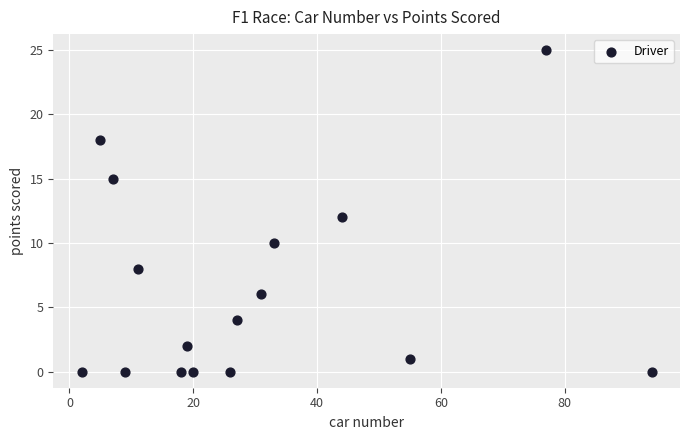

What is the range of X values (max minus min)?

92